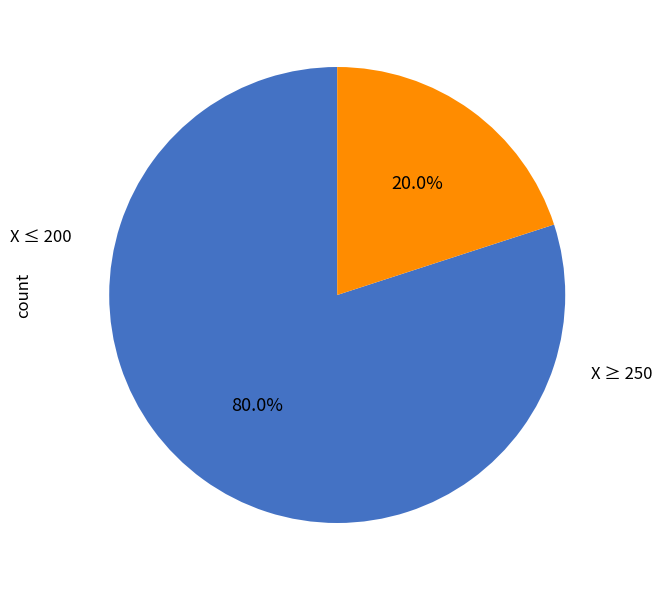

Is there any slice that represents more than half of the pie?

Yes